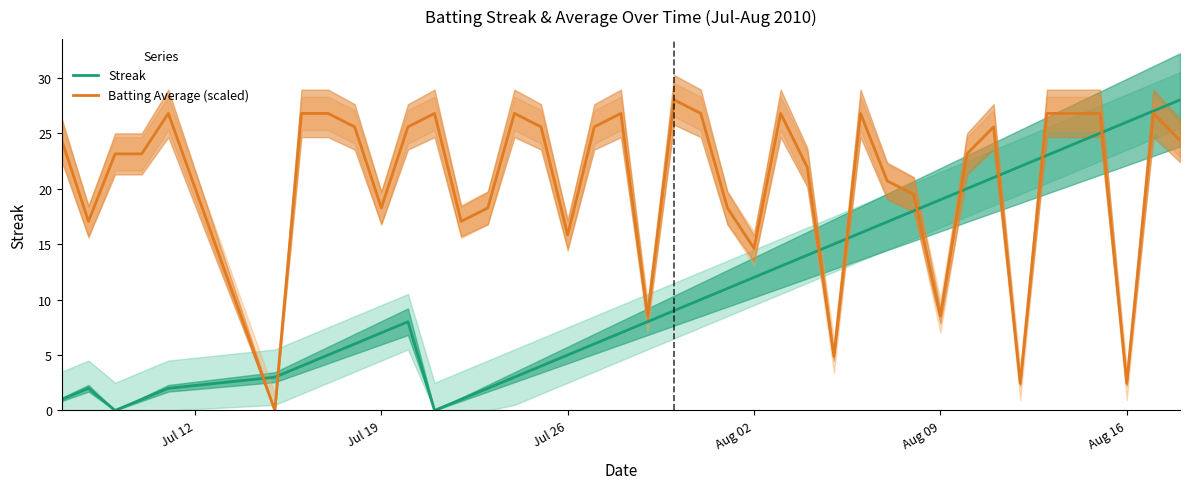

Is this an area chart (filled region under the line)?

No